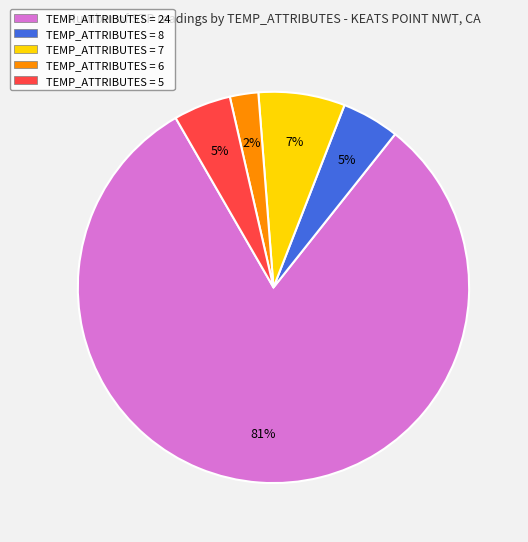

To the nearest percent, what is the difference between the largest and smallest slice percentages?

79%